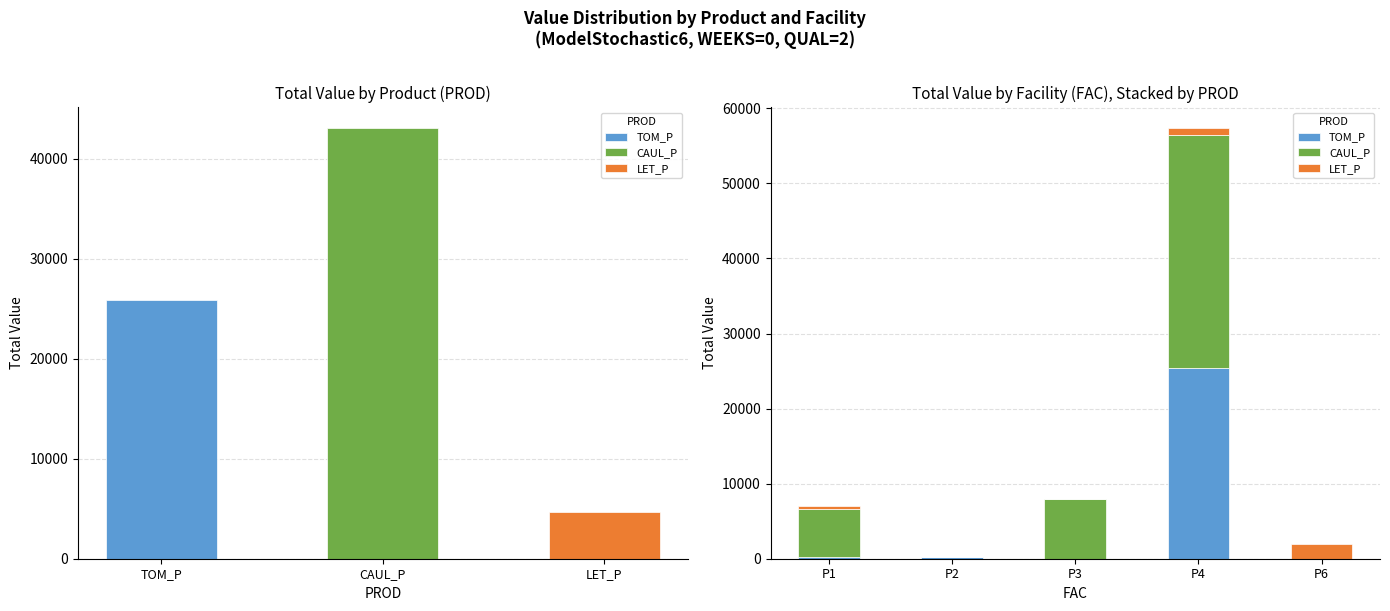

What is the value of the LET_P bar at the 4th from the left?

844.7